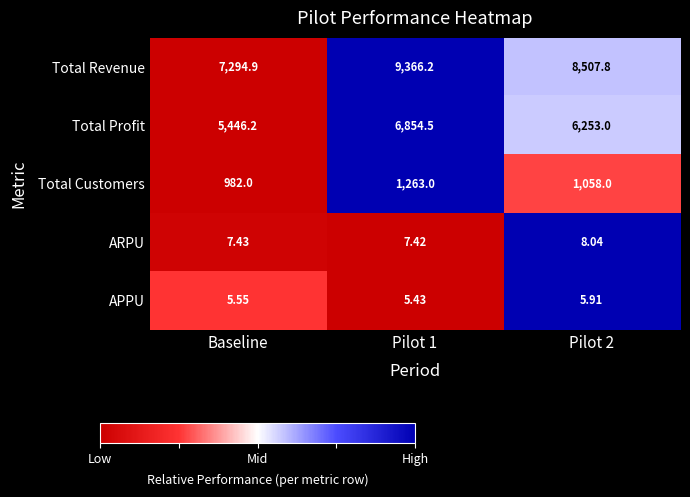

Which series has the largest total across all categories?

Total Revenue